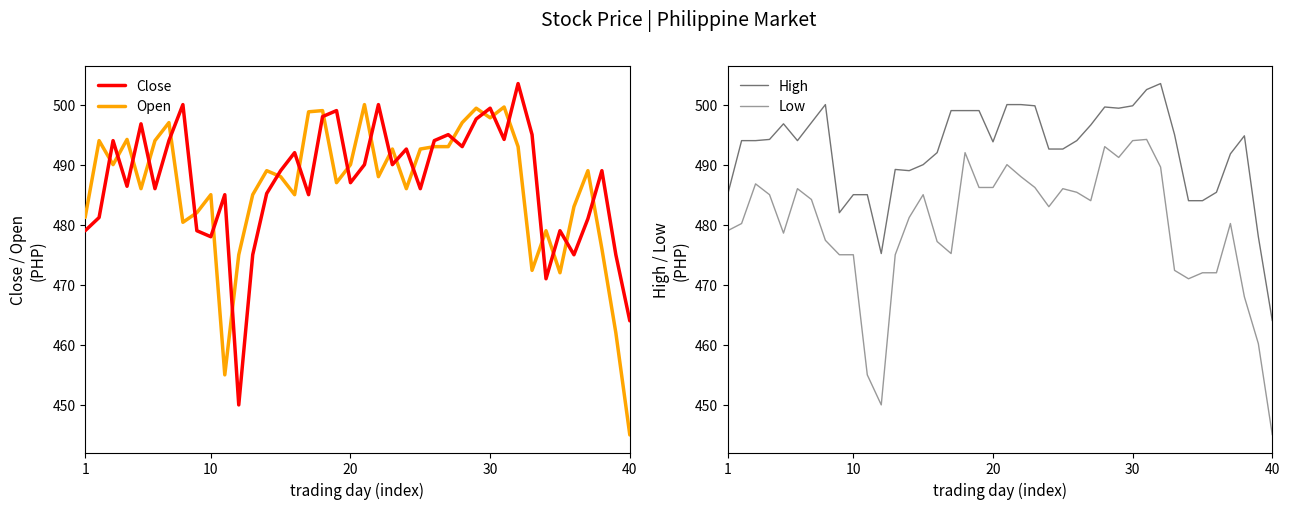

What is the value of the Close point at the 28th from the left?

493.0